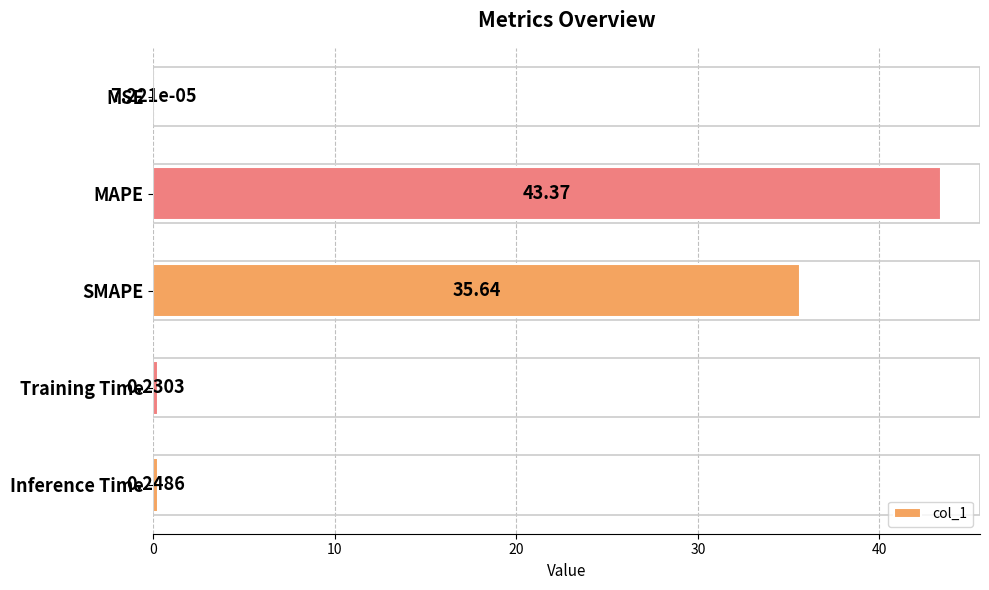

Count the number of categories in the chart.

5